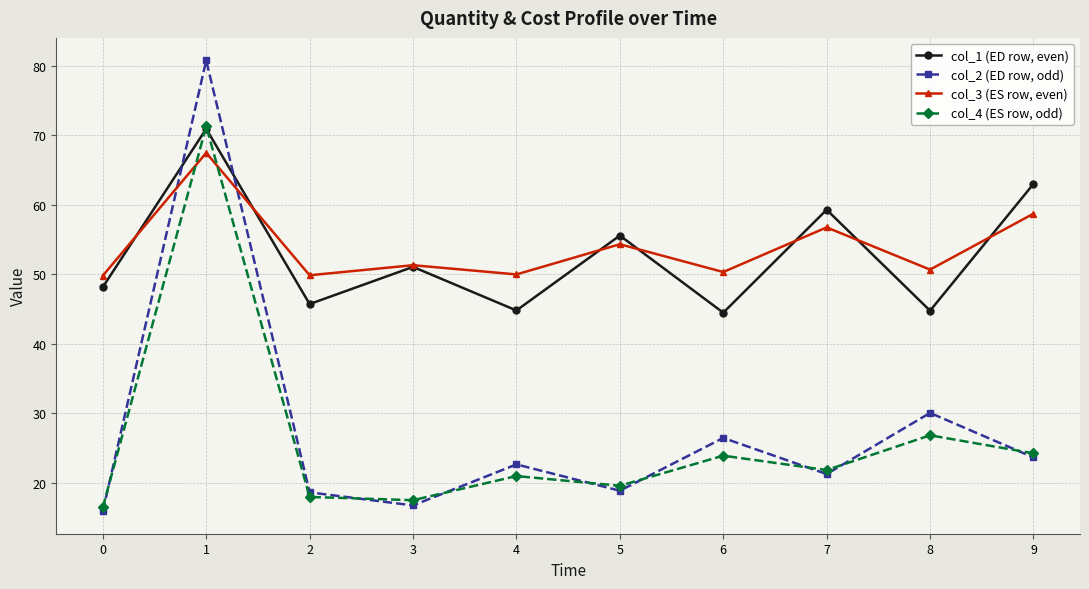

What is the difference between the highest and lowest values at 6?

26.4